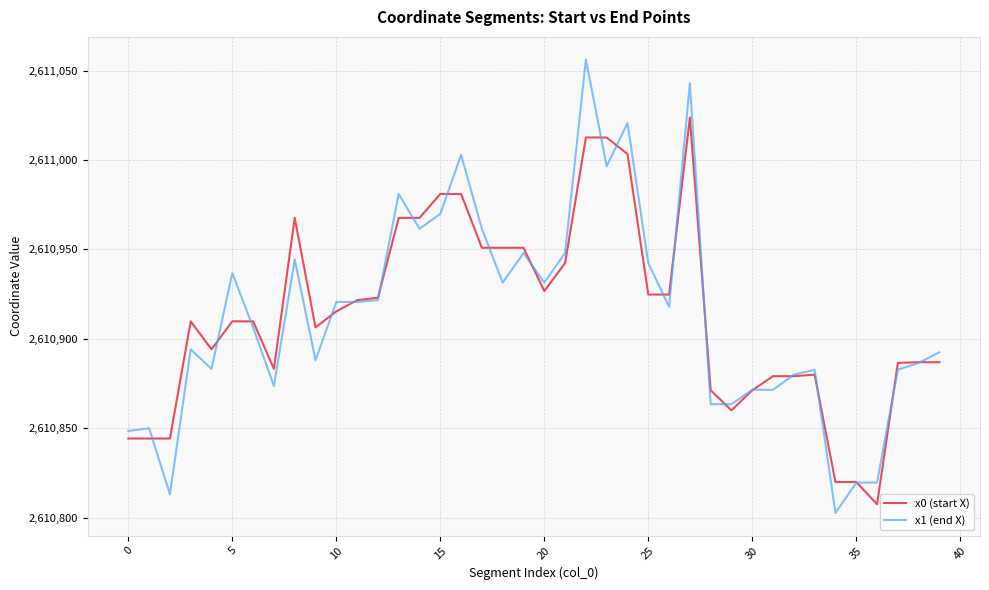

What is the highest value of the x0 (start X) series?

2611023.8